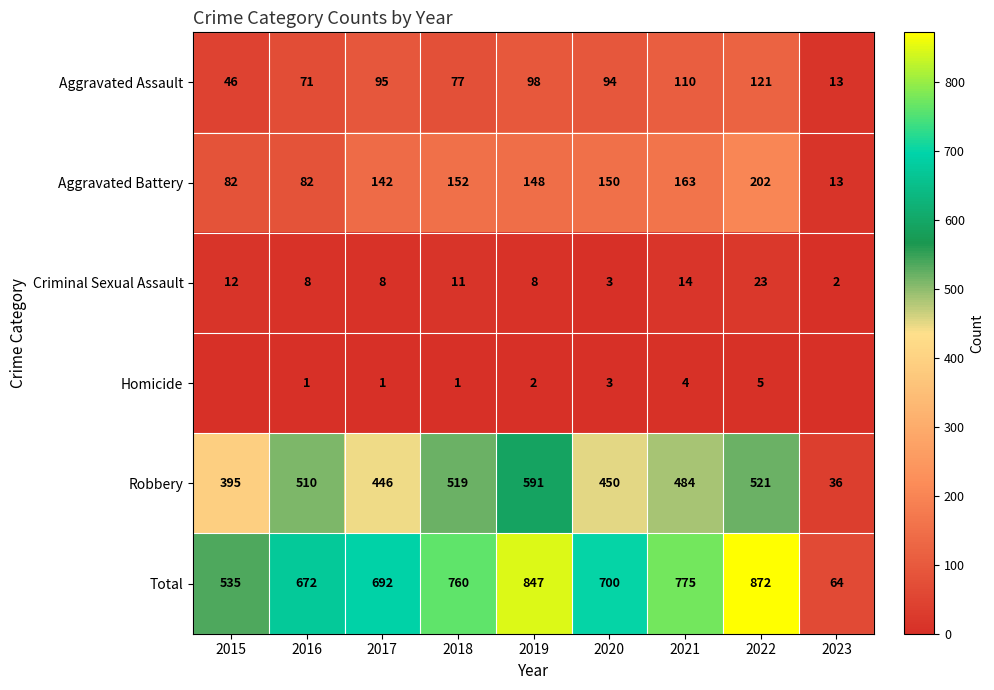

What is the minimum value for Robbery?

36